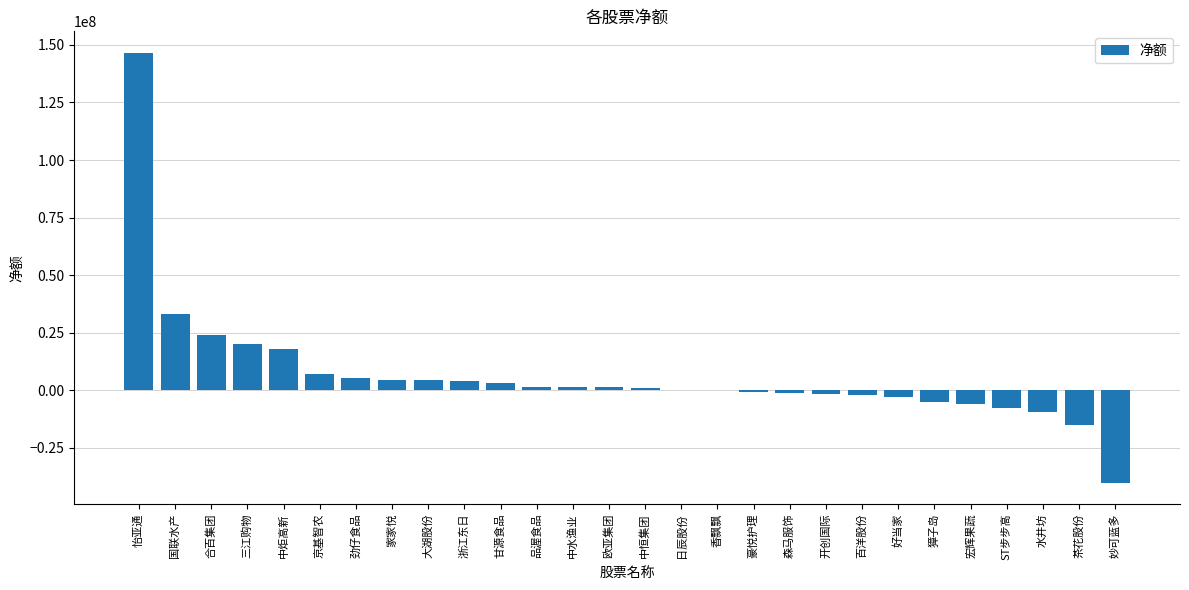

Are the bars horizontal?

No